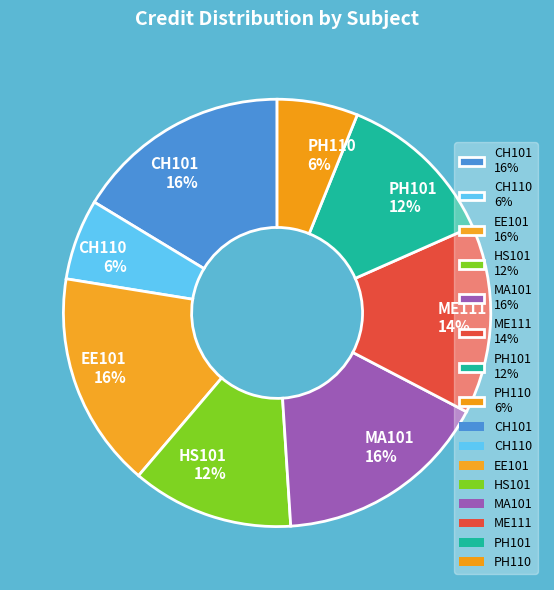

Is there a majority slice in this chart?

No